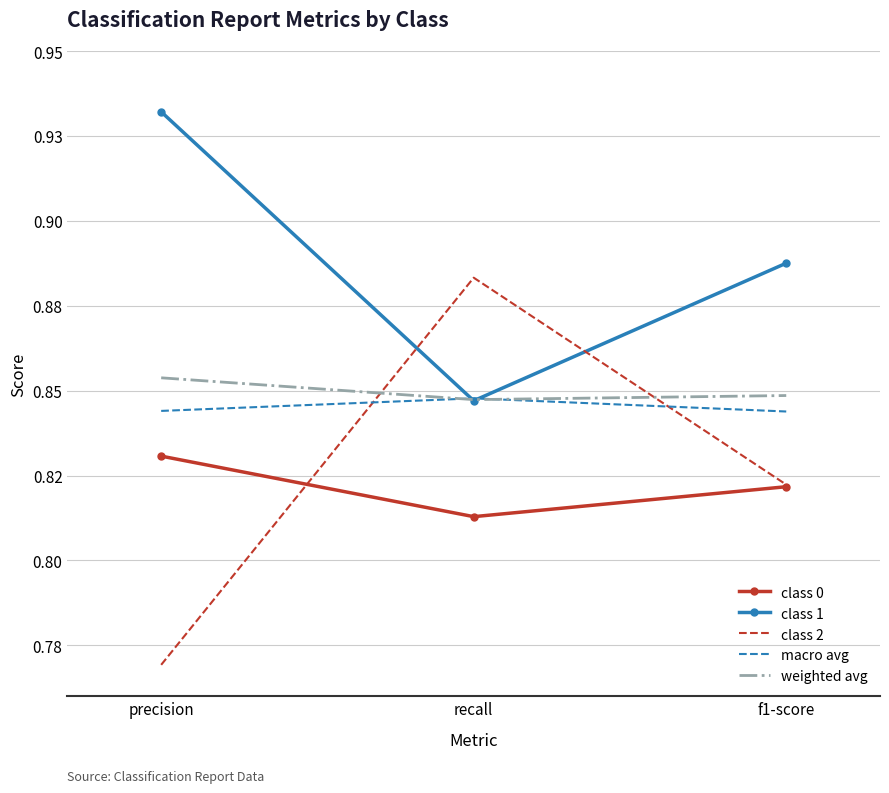

What are all the series names shown in the legend?

class 0, class 1, class 2, macro avg, weighted avg